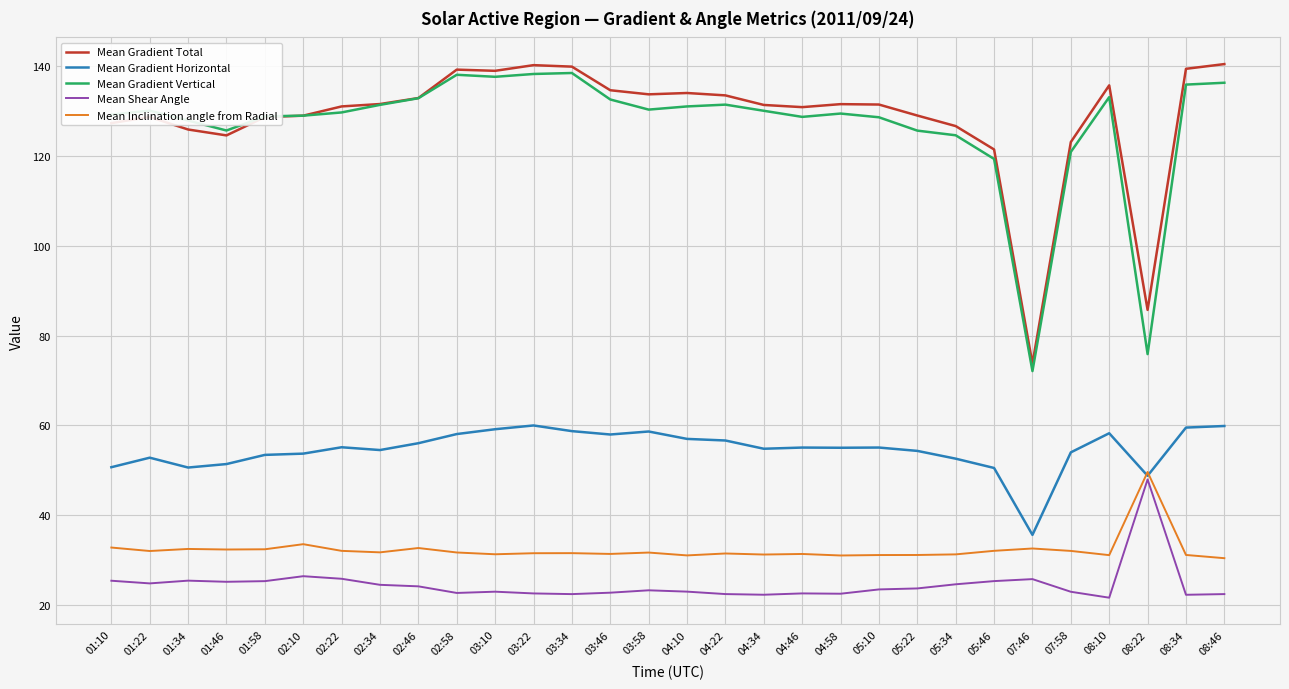

How many series are shown in this chart?

5